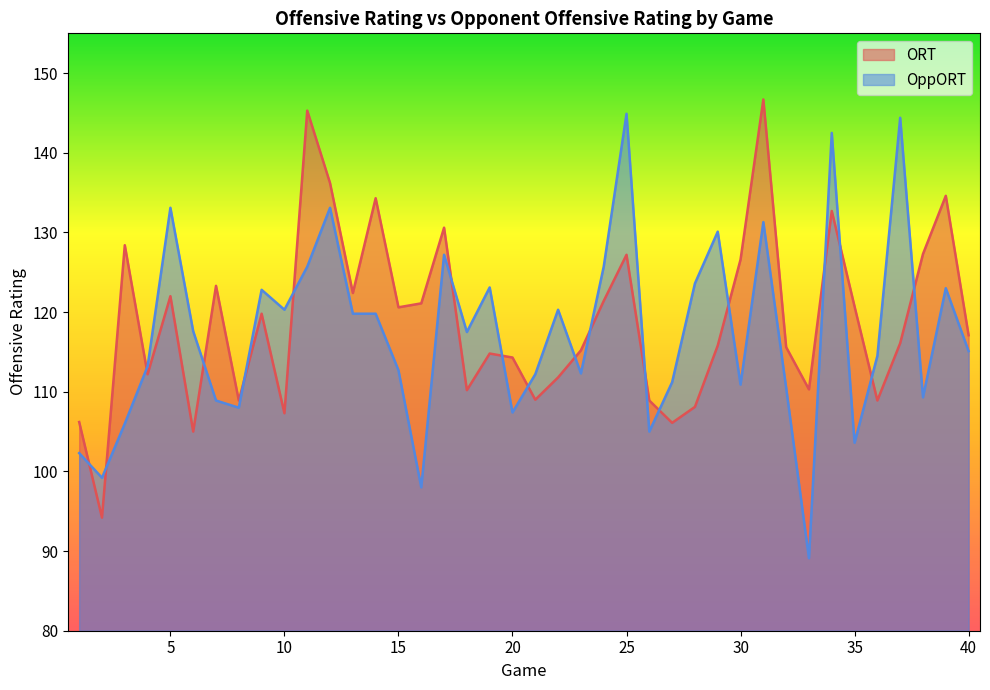

Does the chart have visible grid lines?

No